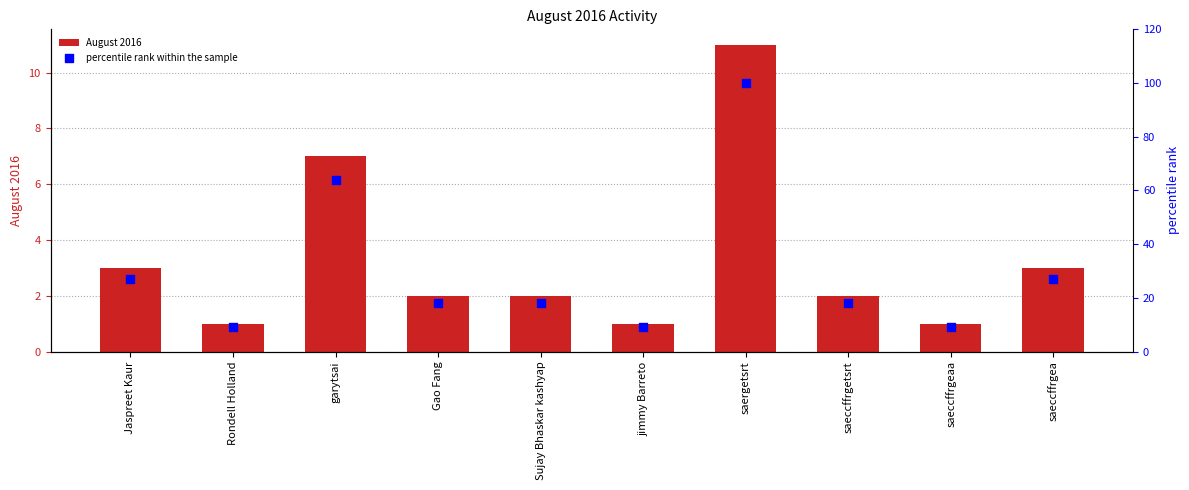

Which series reaches the minimum Y coordinate?

August 2016